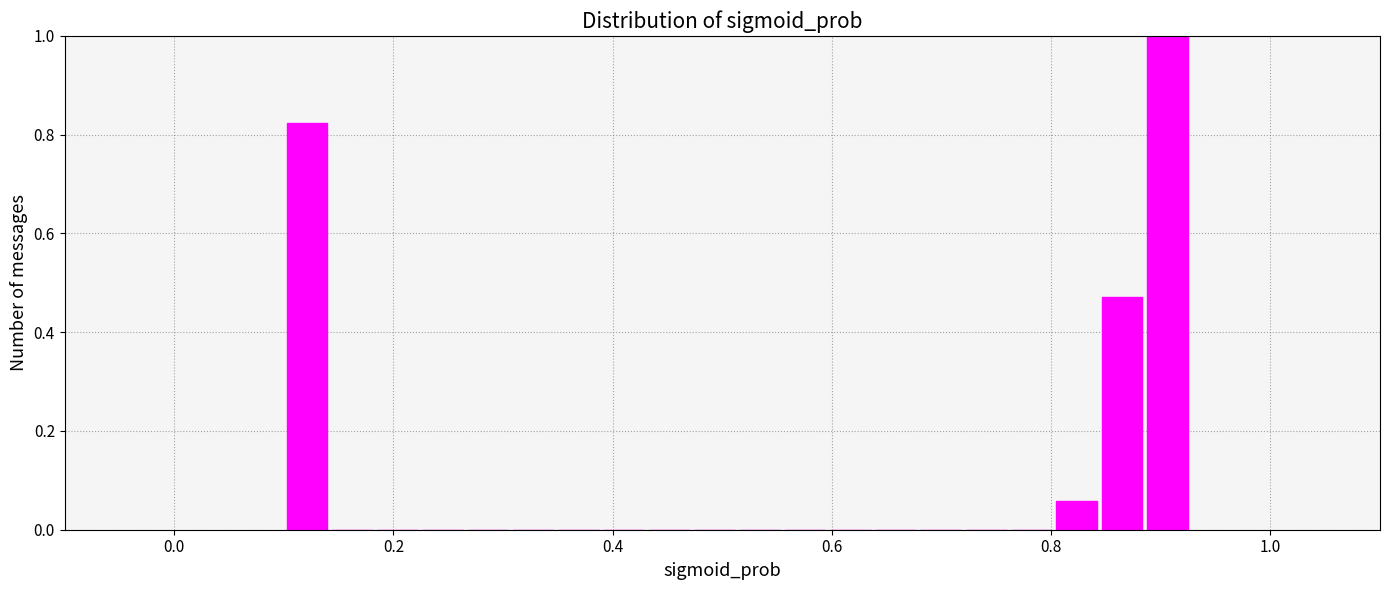

Read against the x-axis, roughly where is the centre of the tallest bar?

0.90